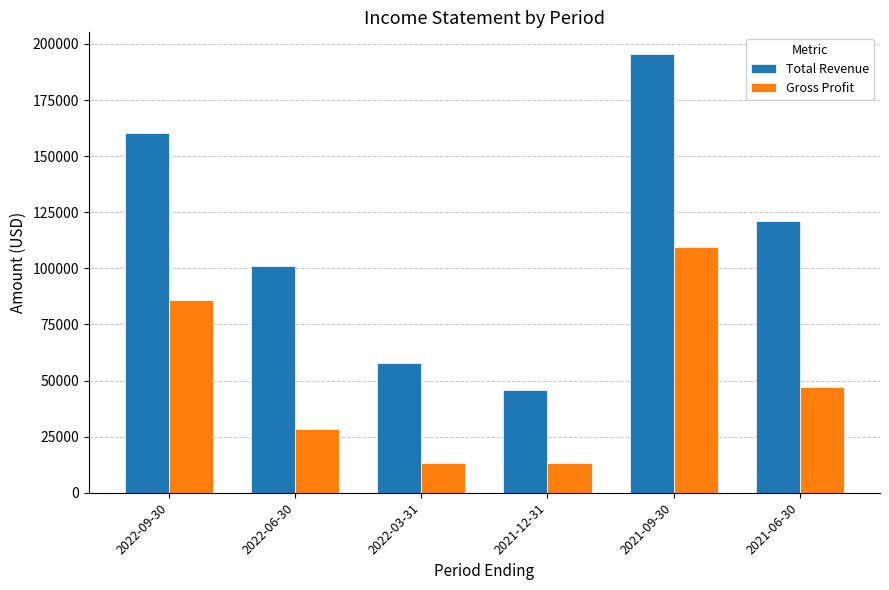

At which category is the sum across all series the highest?

2021-09-30